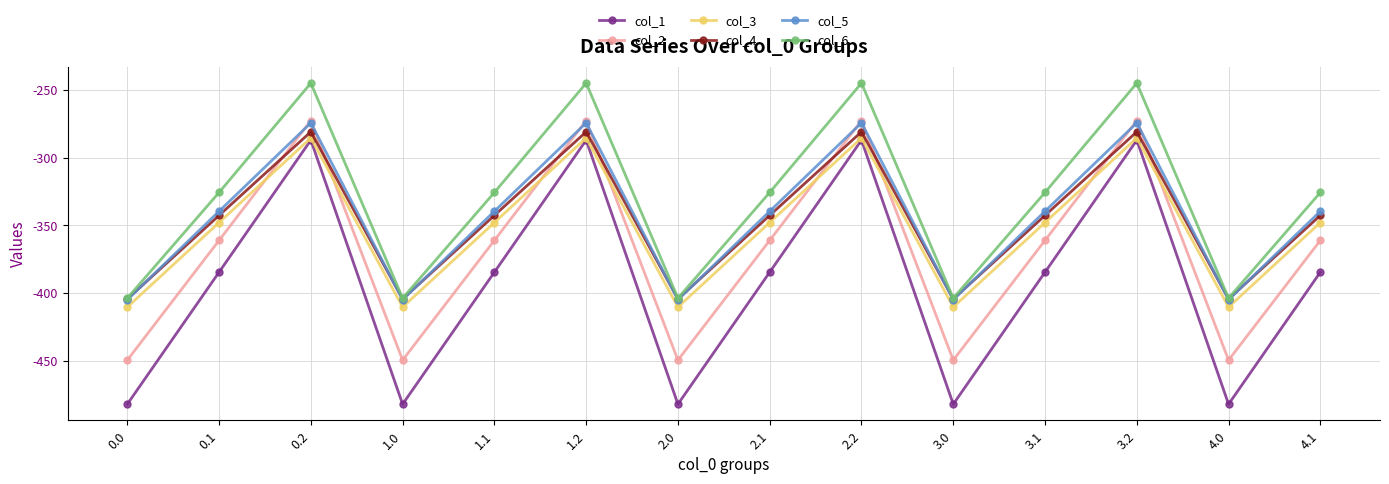

Reading left to right, list all the values displayed in this chart.

col_1: 0.0=-482.0	0.1=-384.6	0.2=-287.1	1.0=-482.0	1.1=-384.6	1.2=-287.1	2.0=-482.0	2.1=-384.6	2.2=-287.1	3.0=-482.0	3.1=-384.6	3.2=-287.1	4.0=-482.0	4.1=-384.6
col_2: 0.0=-449.5	0.1=-361.1	0.2=-272.7	1.0=-449.5	1.1=-361.1	1.2=-272.7	2.0=-449.5	2.1=-361.1	2.2=-272.7	3.0=-449.5	3.1=-361.1	3.2=-272.7	4.0=-449.5	4.1=-361.1
col_3: 0.0=-410.3	0.1=-347.9	0.2=-285.5	1.0=-410.3	1.1=-347.9	1.2=-285.5	2.0=-410.3	2.1=-347.9	2.2=-285.5	3.0=-410.3	3.1=-347.9	3.2=-285.5	4.0=-410.3	4.1=-347.9
col_4: 0.0=-404.4	0.1=-342.7	0.2=-281.0	1.0=-404.4	1.1=-342.7	1.2=-281.0	2.0=-404.4	2.1=-342.7	2.2=-281.0	3.0=-404.4	3.1=-342.7	3.2=-281.0	4.0=-404.4	4.1=-342.7
col_5: 0.0=-404.9	0.1=-339.6	0.2=-274.4	1.0=-404.9	1.1=-339.6	1.2=-274.4	2.0=-404.9	2.1=-339.6	2.2=-274.4	3.0=-404.9	3.1=-339.6	3.2=-274.4	4.0=-404.9	4.1=-339.6
col_6: 0.0=-403.8	0.1=-325.7	0.2=-245.0	1.0=-403.8	1.1=-325.7	1.2=-245.0	2.0=-403.8	2.1=-325.7	2.2=-245.0	3.0=-403.8	3.1=-325.7	3.2=-245.0	4.0=-403.8	4.1=-325.7